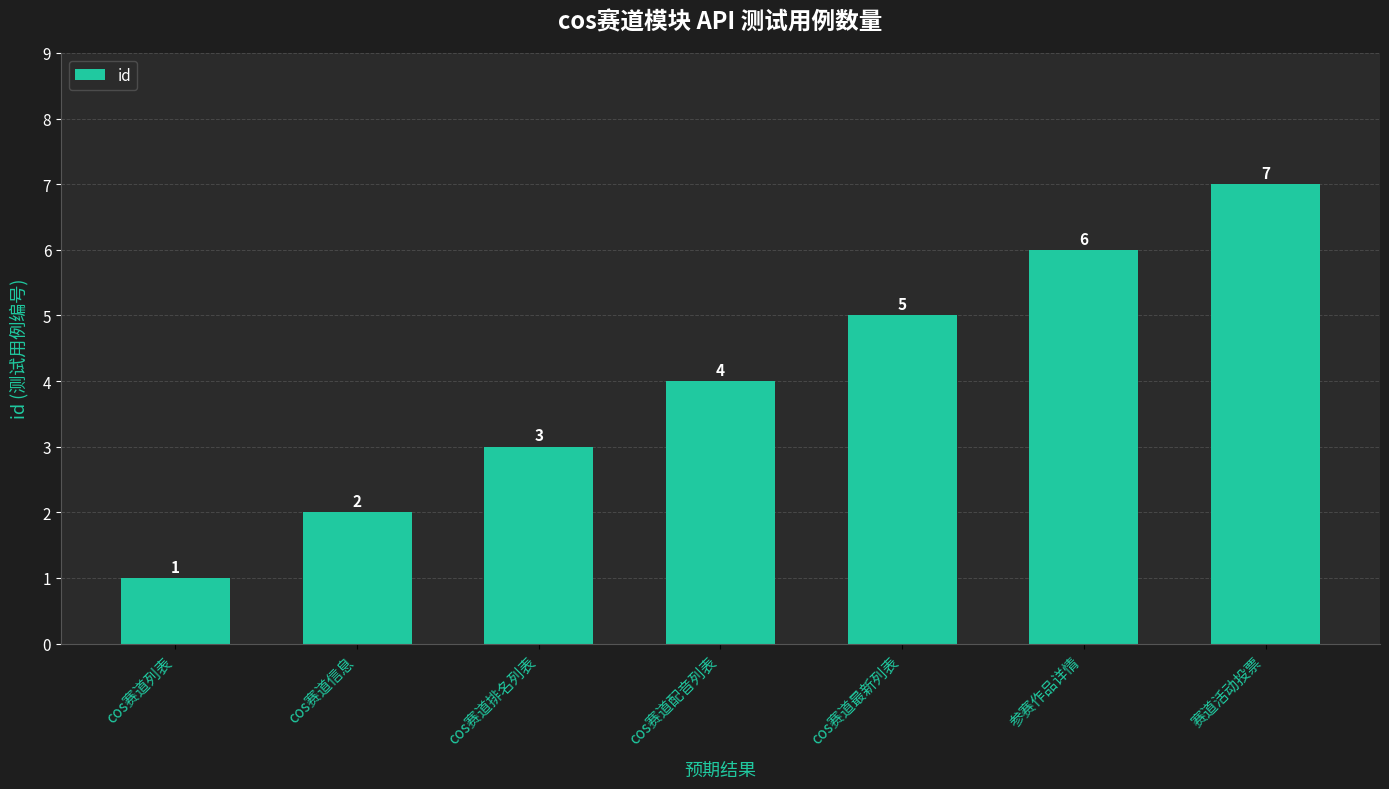

What is the label of the 6th bar from the left?

参赛作品详情